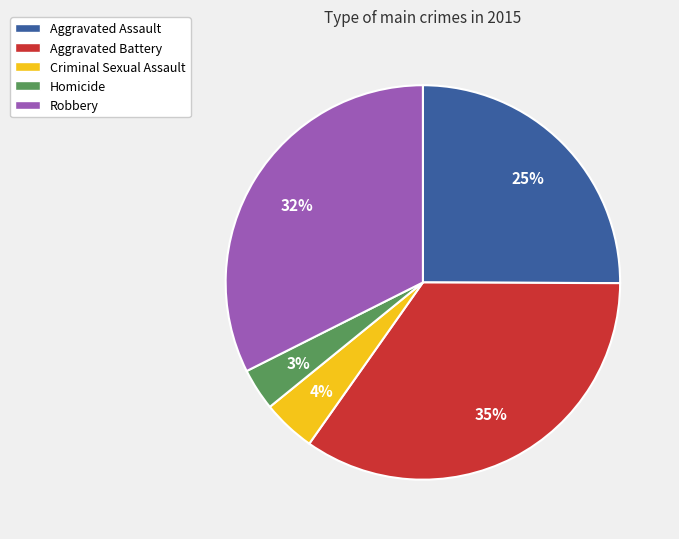

Rank the categories by value from lowest to highest.

Homicide, Criminal Sexual Assault, Aggravated Assault, Robbery, Aggravated Battery